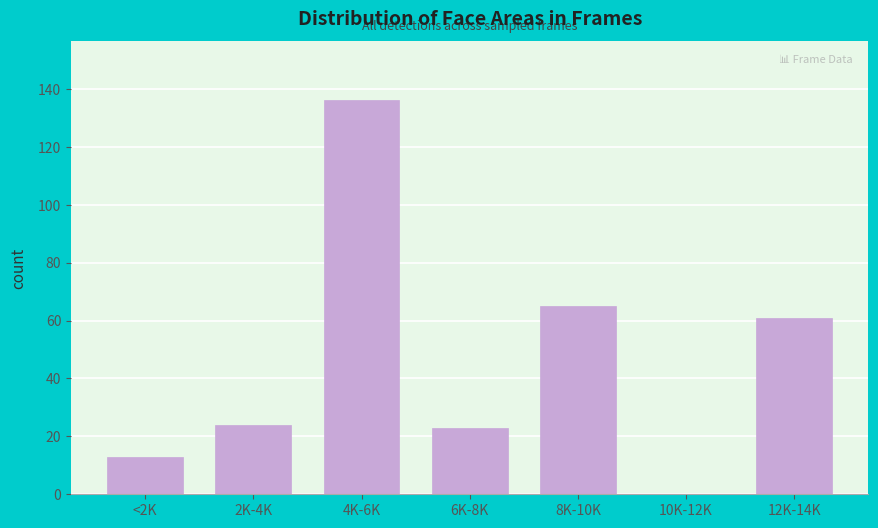

Reading left to right, transcribe all the data shown in this chart.

<2K=13	2K-4K=24	4K-6K=136	6K-8K=23	8K-10K=65	10K-12K=0	12K-14K=61